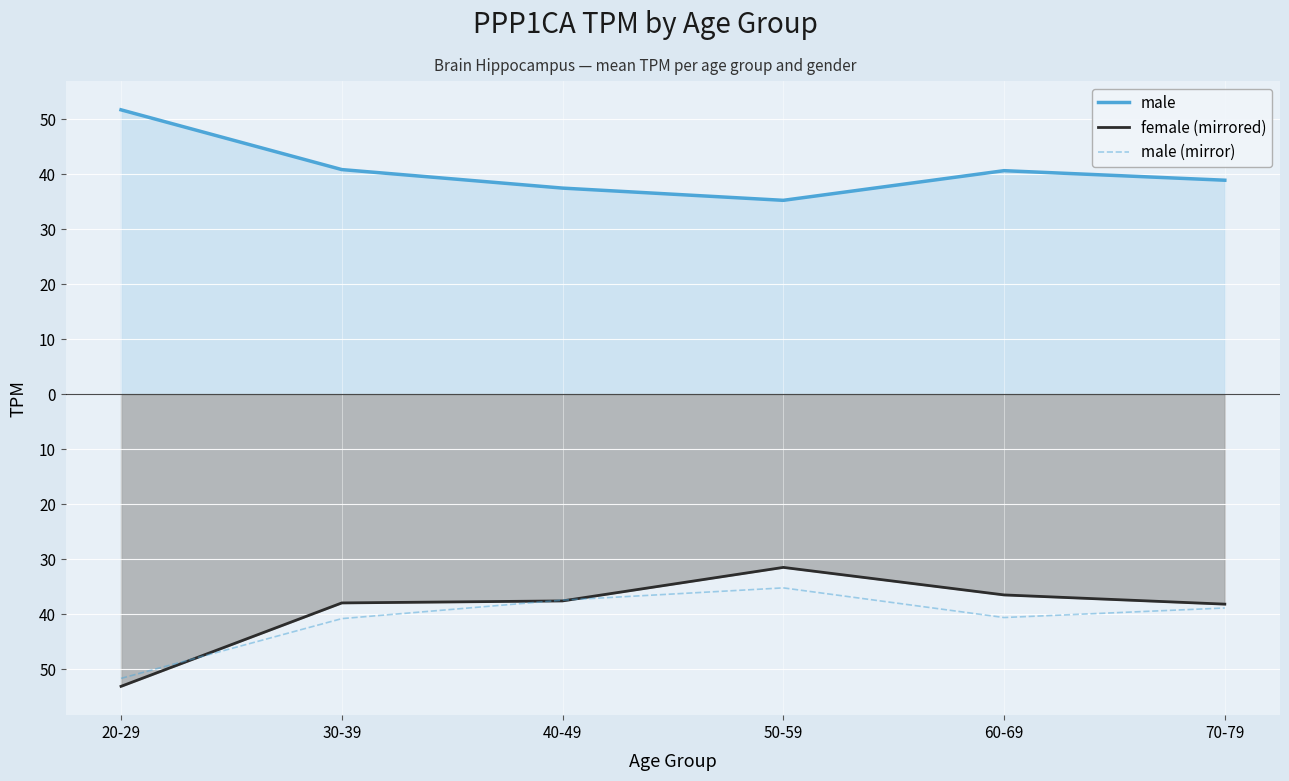

What is the maximum value shown in the chart?

51.7